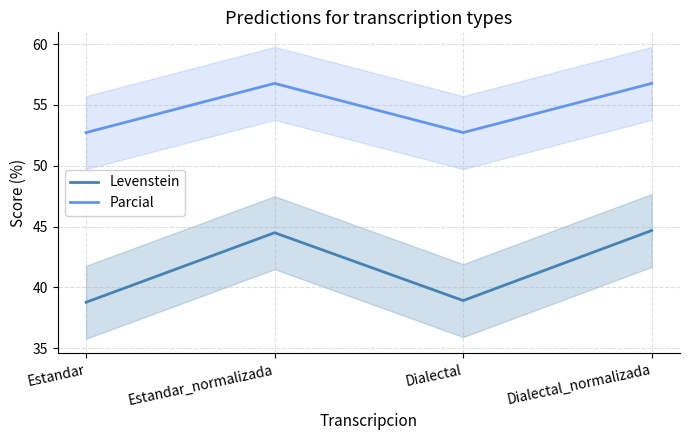

Which has a higher value, Dialectal_normalizada or Estandar_normalizada?

Dialectal_normalizada